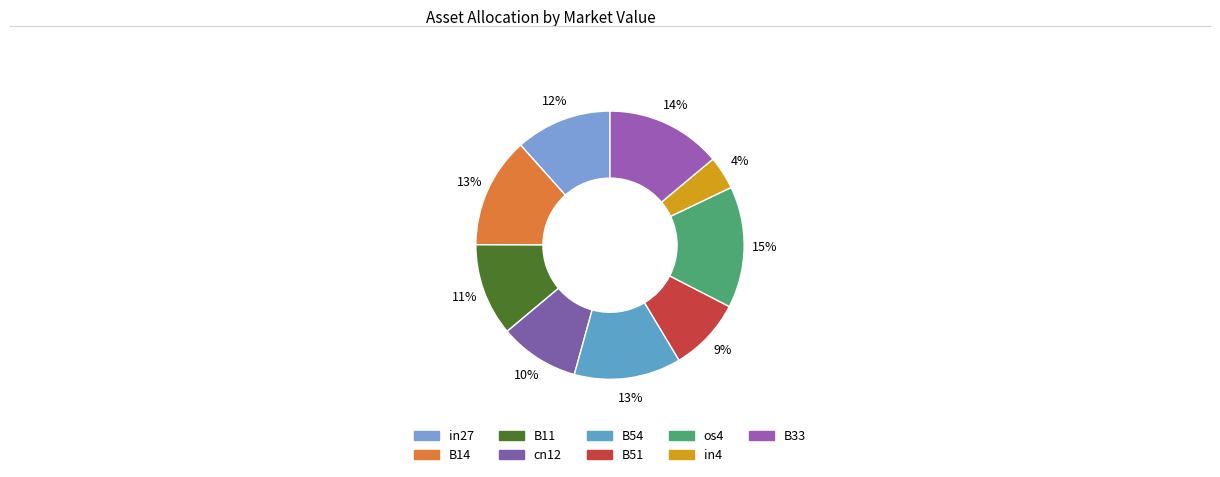

What percentage is the in27 slice, to the nearest percent?

12%